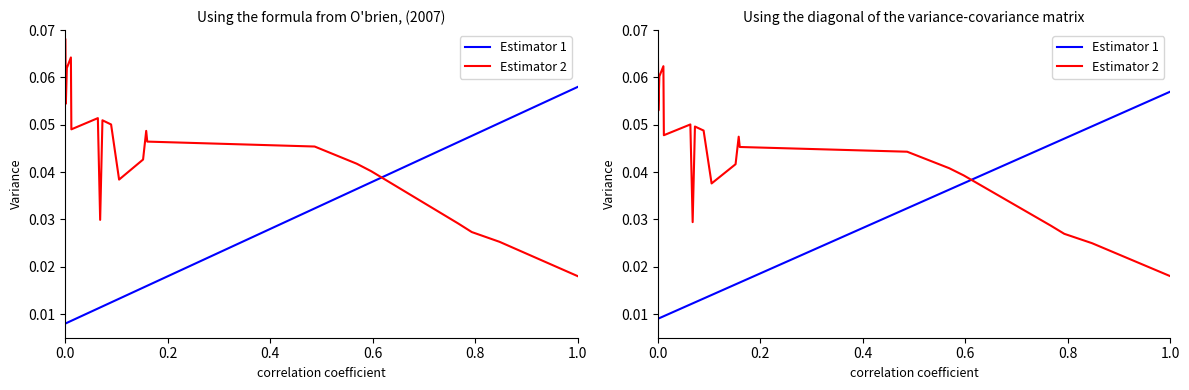

What are all the series names shown in the legend?

Estimator 1, Estimator 2